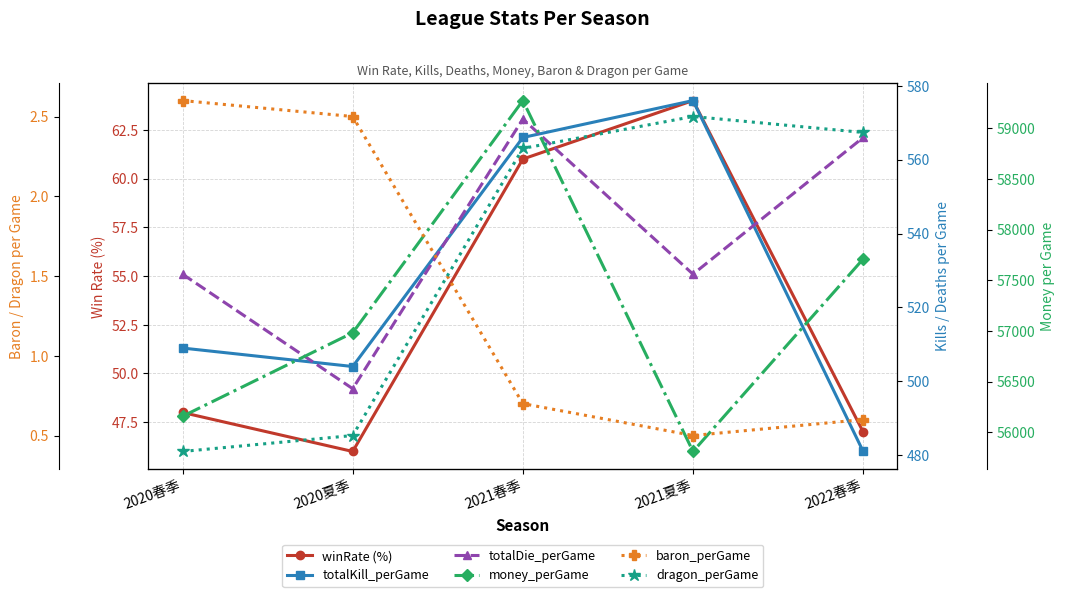

Reading left to right, what are all the values shown in this chart?

winRate (%): 2020春季=48.0	2020夏季=46.0	2021春季=61.0	2021夏季=64.0	2022春季=47.0
totalKill_perGame: 2020春季=509.0	2020夏季=504.0	2021春季=566.0	2021夏季=576.0	2022春季=481.0
totalDie_perGame: 2020春季=529.0	2020夏季=498.0	2021春季=571.0	2021夏季=529.0	2022春季=566.0
money_perGame: 2020春季=56158.0	2020夏季=56982.0	2021春季=59273.0	2021夏季=55811.0	2022春季=57710.0
baron_perGame: 2020春季=2.6	2020夏季=2.5	2021春季=0.7	2021夏季=0.5	2022春季=0.6
dragon_perGame: 2020春季=0.4	2020夏季=0.5	2021春季=2.3	2021夏季=2.5	2022春季=2.4